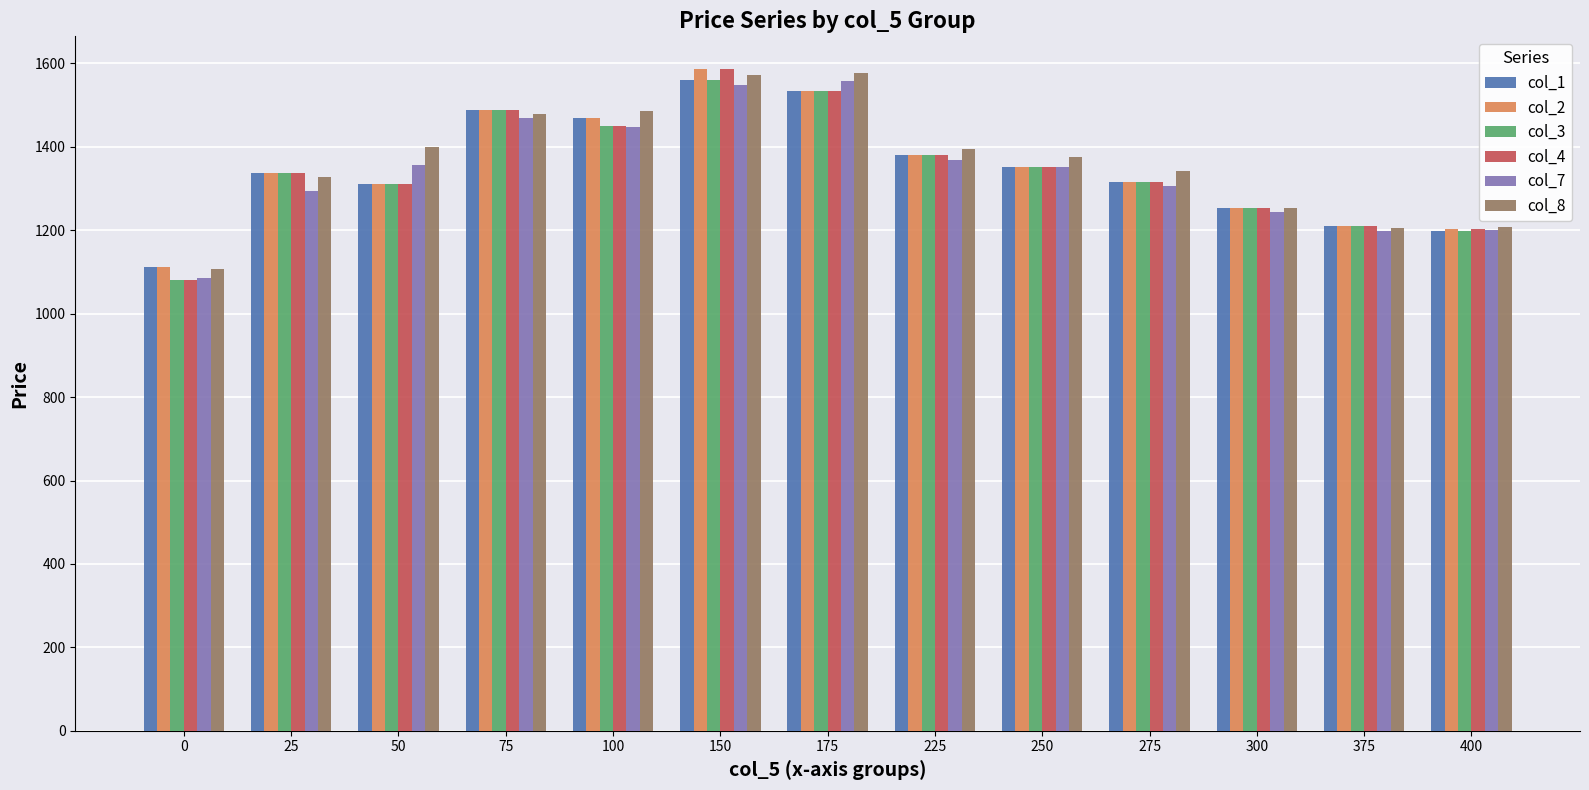

What is the total value across all series at 375?

7241.8